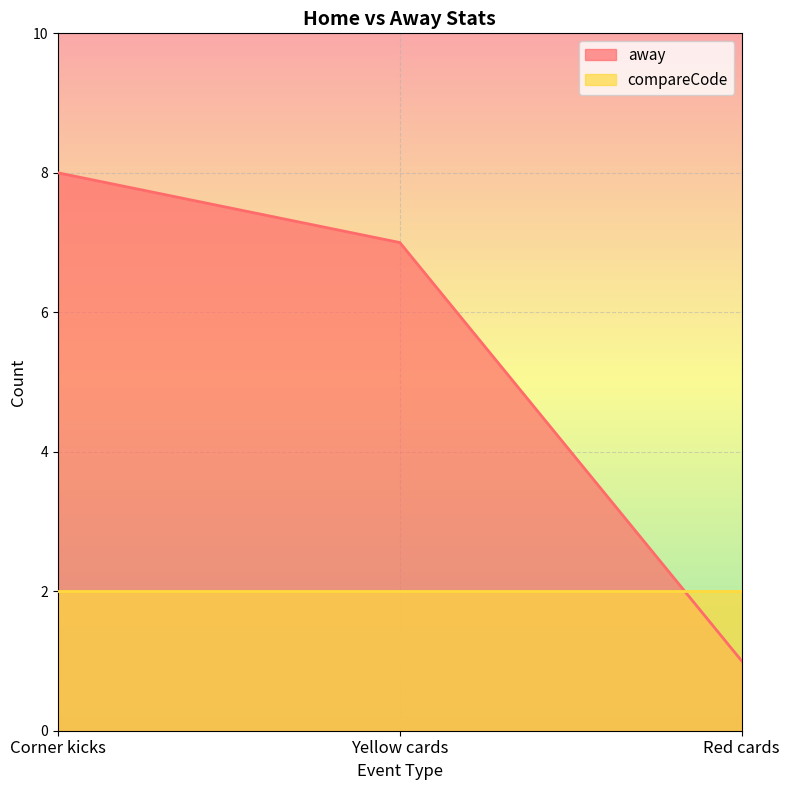

At which label does the data first exceed 7?

Corner kicks